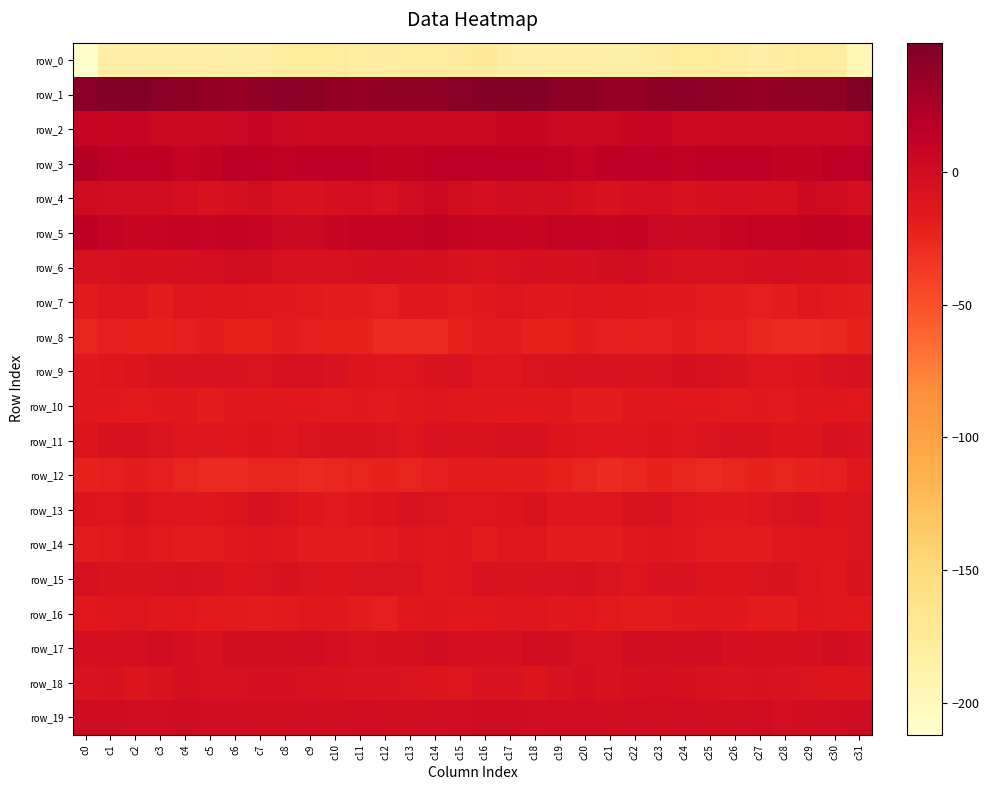

Between c8 and c30, which series saw the biggest shift?

row_15